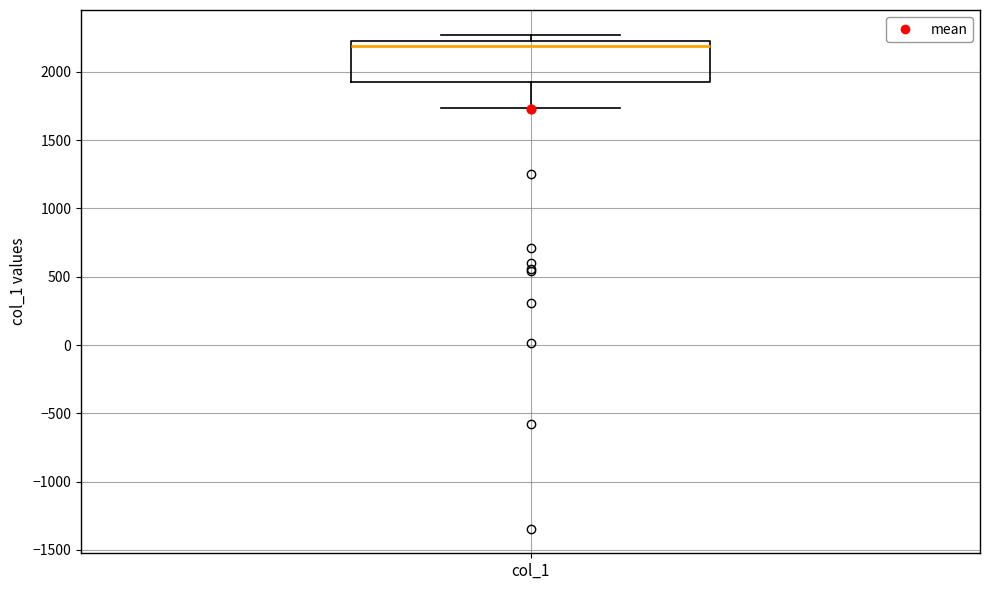

Transcribe this box plot: give where the median line is, the range the box spans, and where the two whiskers end, as read against the y-axis. The values are not printed on the chart, so give them approximately, as read against the axis.

median 2200 (just below the box's upper edge), box 1900 to 2200, whiskers 1750 to 2250